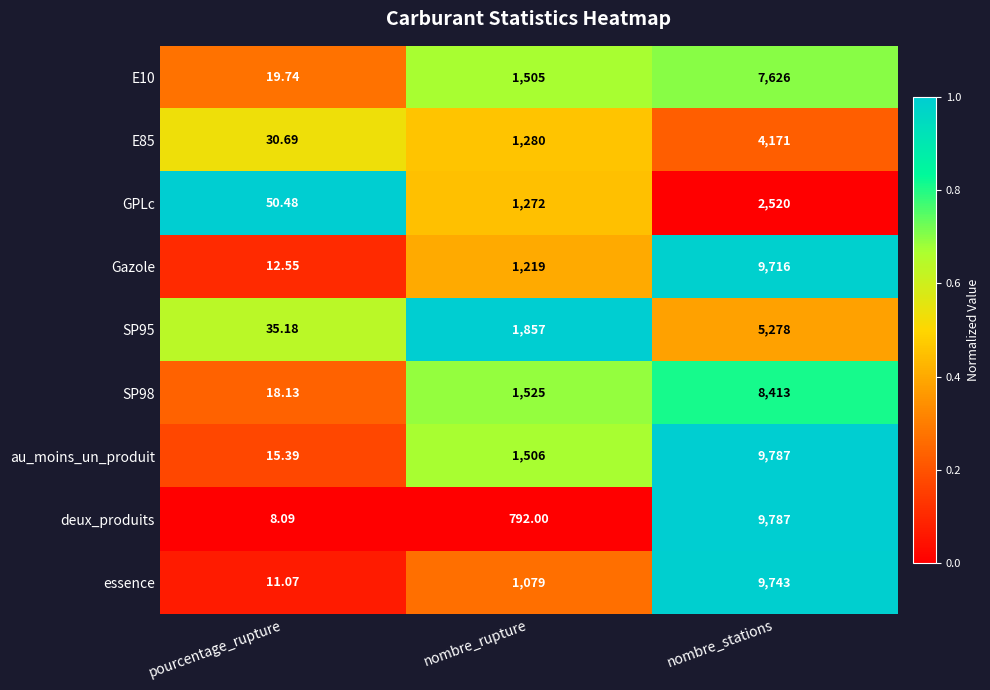

What is the difference between the highest and lowest values at pourcentage_rupture?

42.4